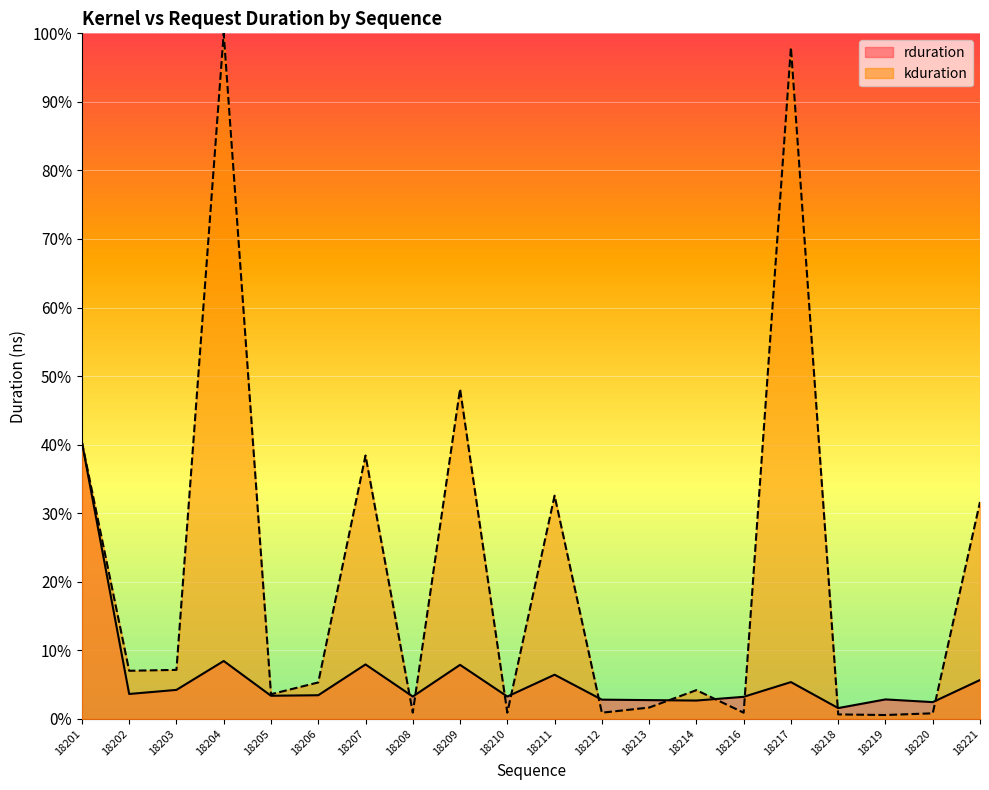

Which series has the widest spread of values?

kduration